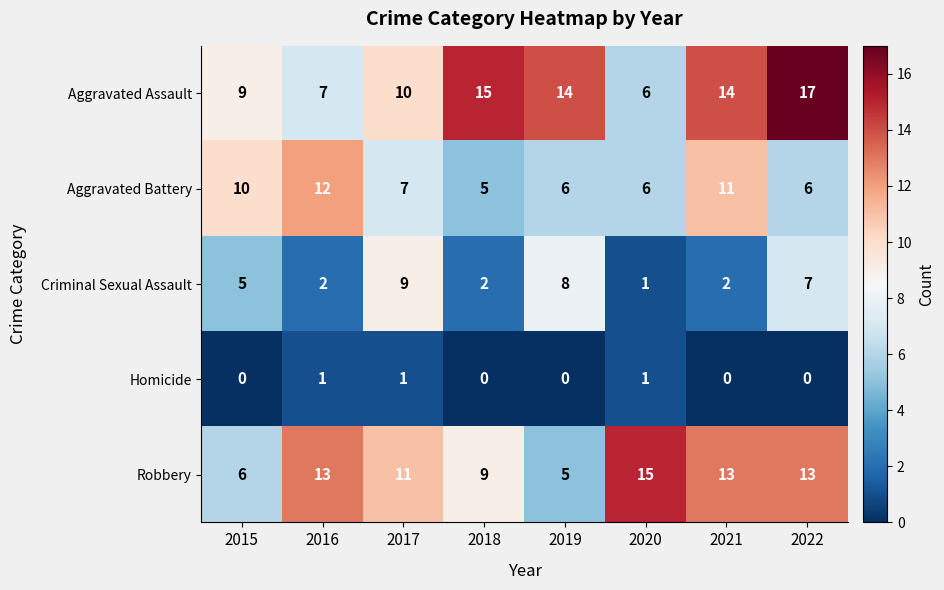

How many values in the Aggravated Battery series are below 7?

4